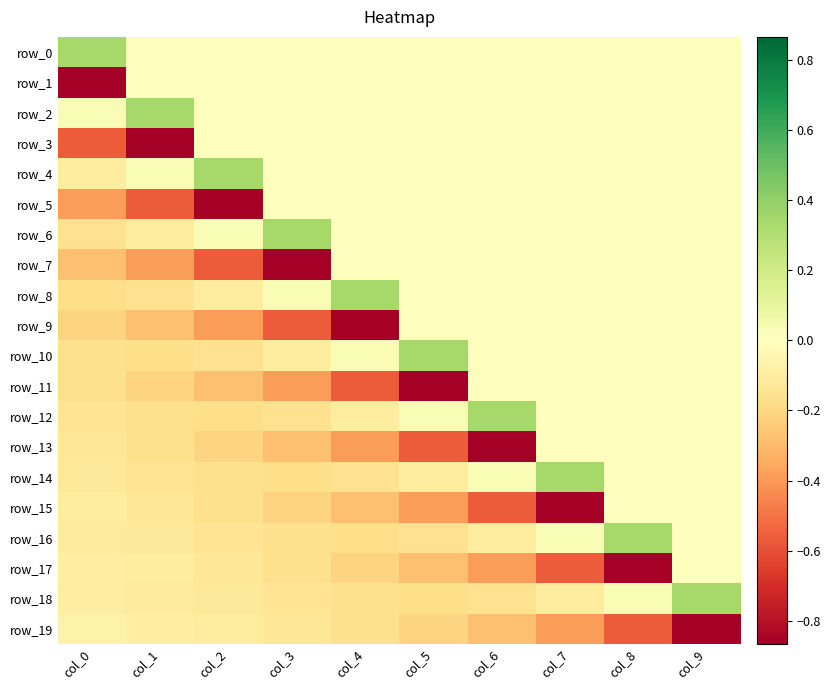

At which label does row_4 reach its minimum?

col_0